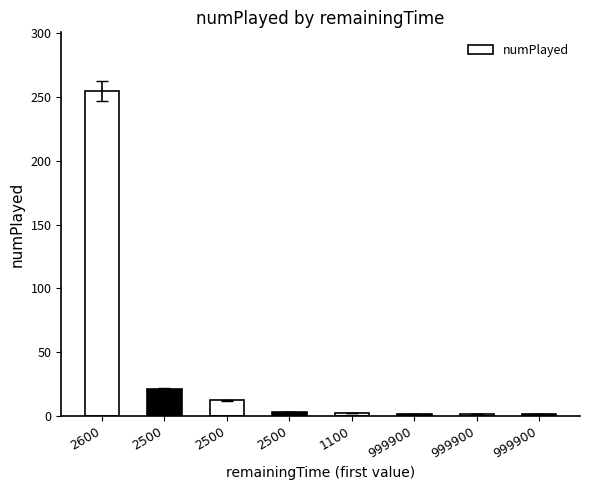

What is the difference between the second highest and second lowest values?

20